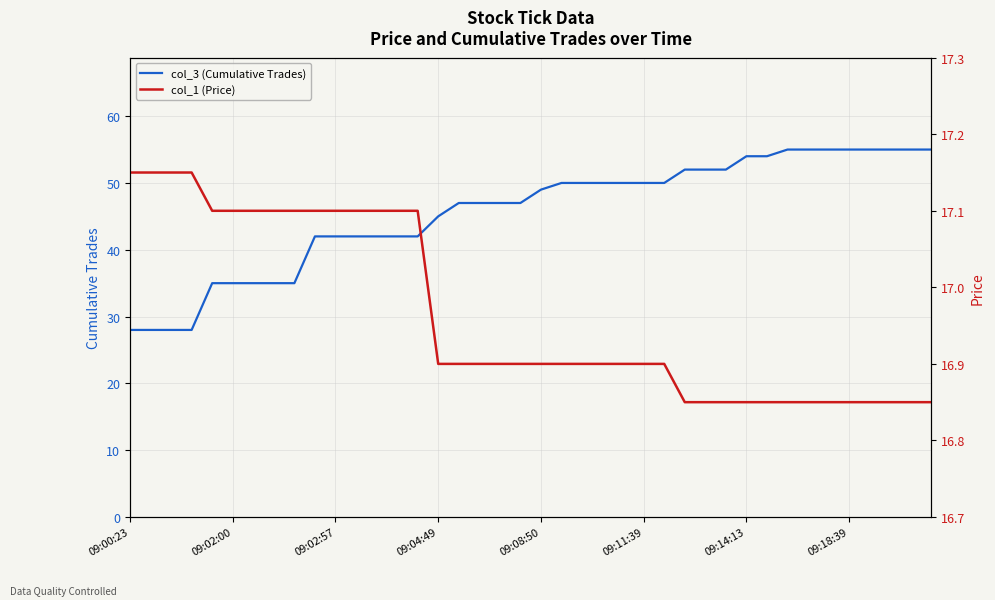

What is the sum of all col_1 (Price) values?

678.5